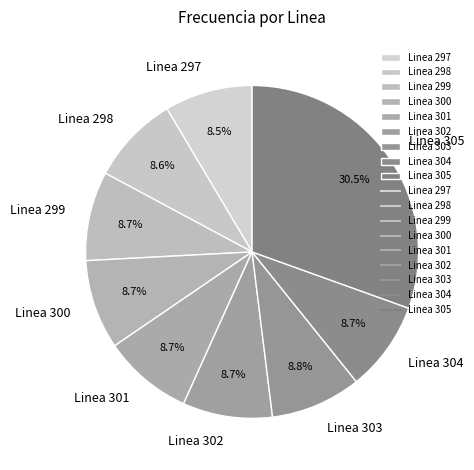

Approximately how many times larger is the value at Linea 304 compared to Linea 303?

1.0